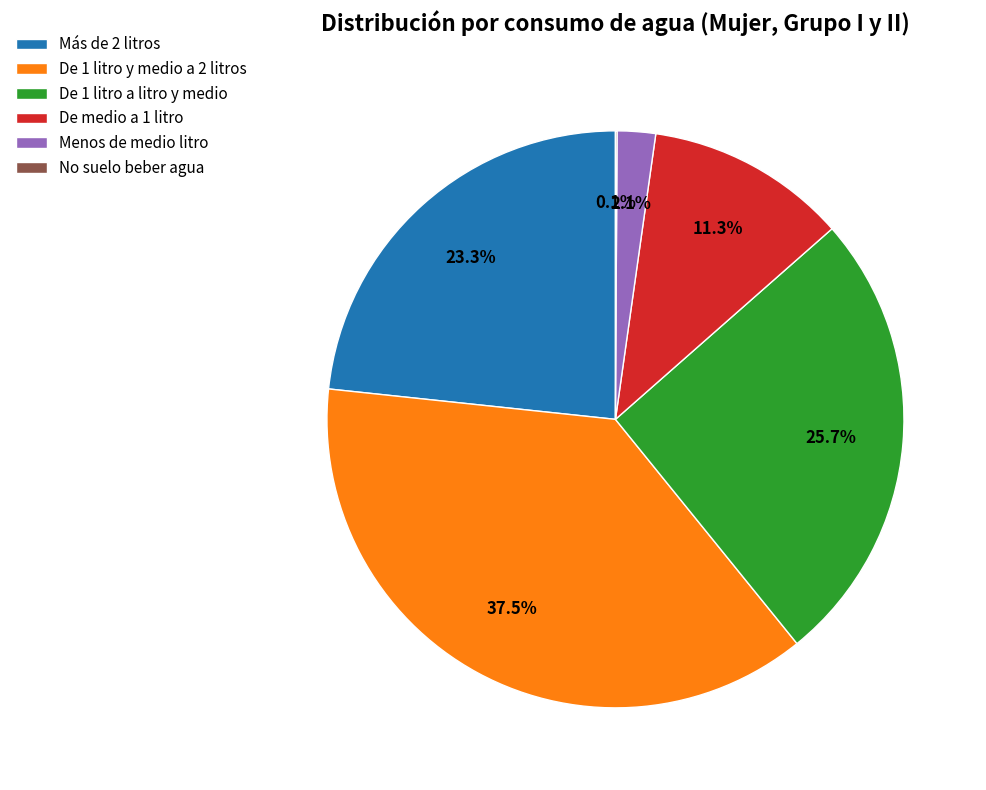

Which slice is the largest?

De 1 litro y medio a 2 litros